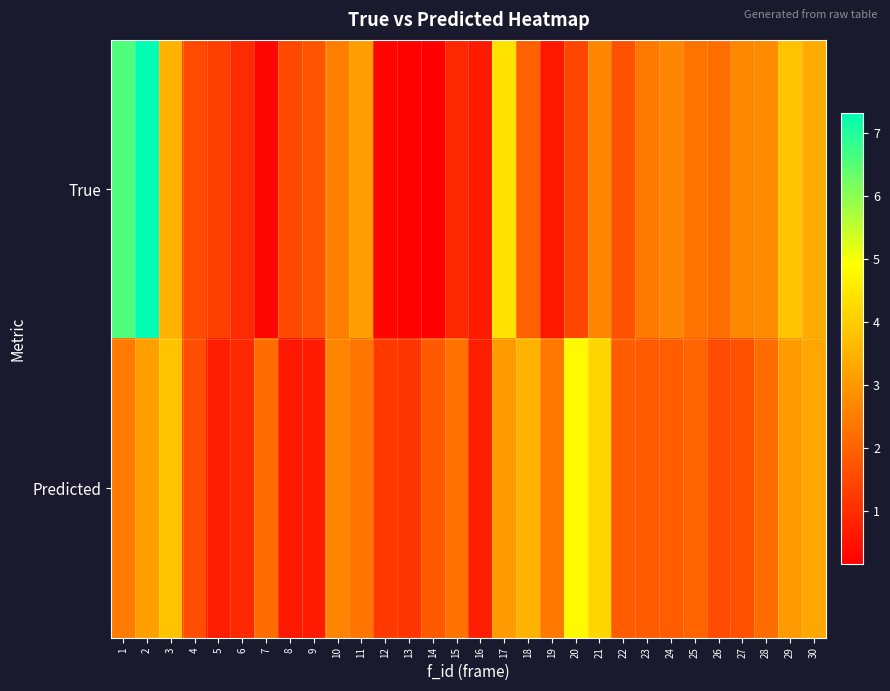

Reading left to right, list all the values displayed in this chart.

True: 1=6.6	2=7.3	3=3.5	4=1.6	5=1.3	6=1.0	7=0.3	8=1.5	9=1.8	10=2.5	11=3.1	12=0.3	13=0.2	14=0.1	15=0.9	16=0.7	17=4.4	18=2.0	19=0.6	20=1.5	21=2.7	22=1.7	23=2.4	24=2.7	25=2.3	26=2.2	27=2.7	28=2.8	29=3.8	30=3.4
Predicted: 1=2.5	2=3.1	3=3.8	4=1.6	5=0.7	6=0.9	7=2.2	8=0.6	9=0.7	10=2.6	11=2.3	12=1.2	13=1.2	14=1.8	15=2.3	16=0.7	17=3.0	18=3.5	19=2.4	20=4.8	21=4.2	22=1.9	23=1.9	24=1.9	25=2.0	26=1.6	27=1.7	28=2.2	29=3.1	30=3.3